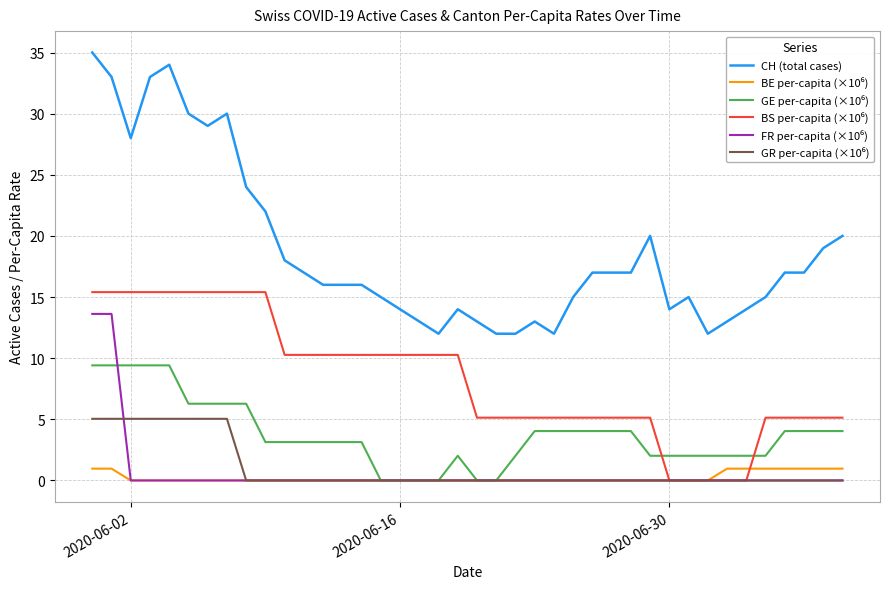

Which series has the largest range (max minus min)?

CH (total cases)